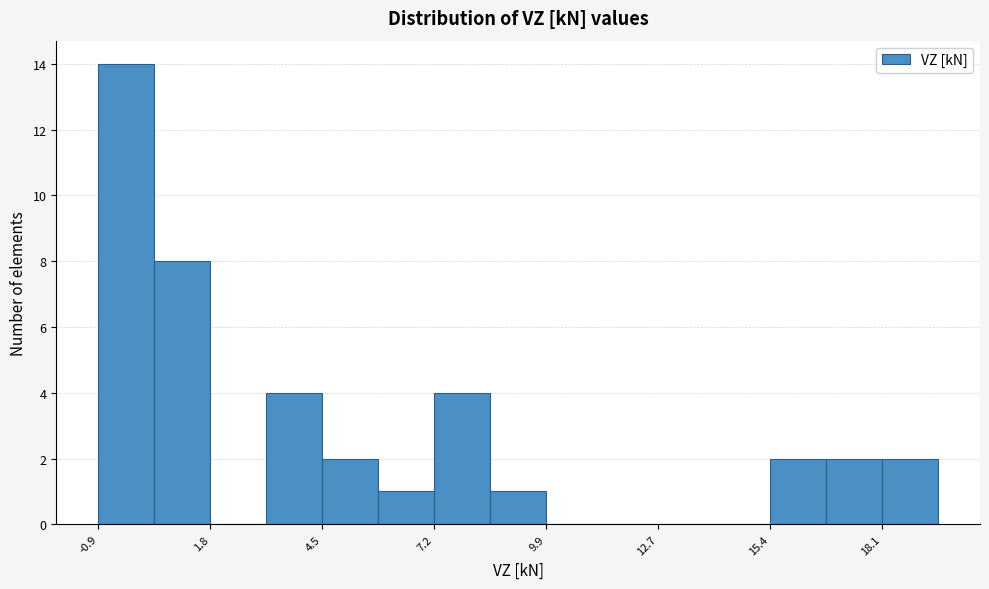

Read against the x-axis, roughly where is the centre of the tallest bar?

-0.5